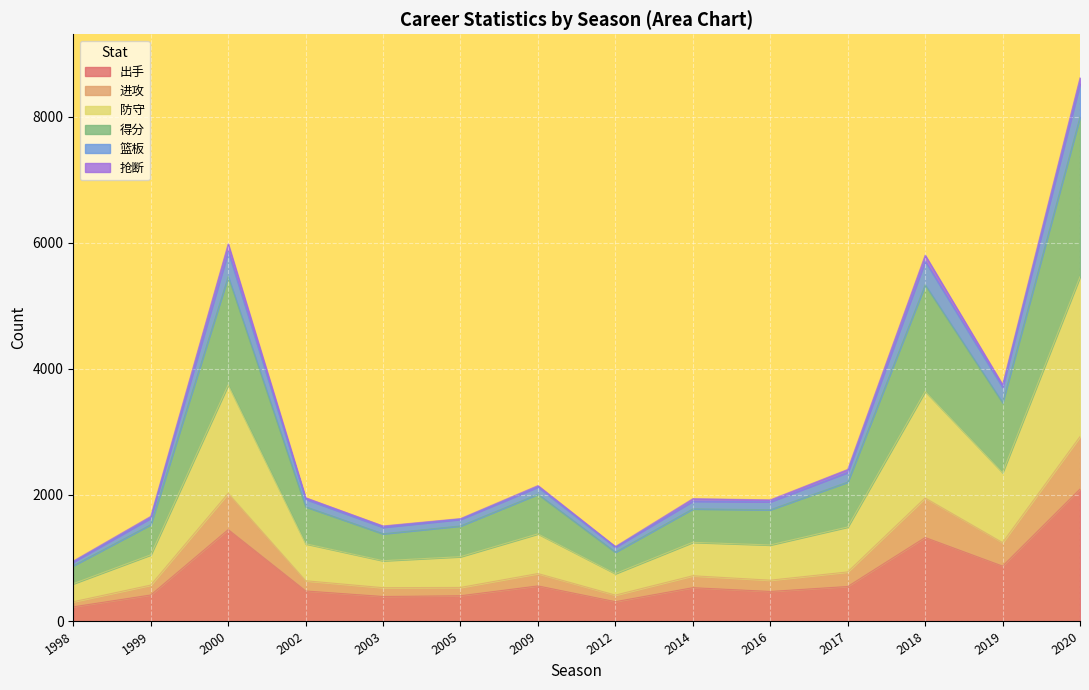

What is the average value of the 出手 series?

718